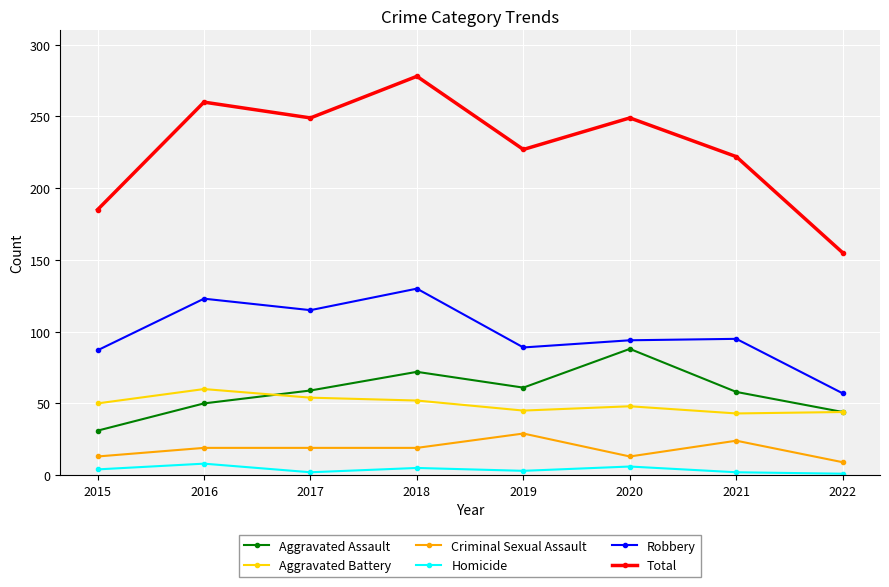

Is it true that Aggravated Assault equals 41 at 2015?

False